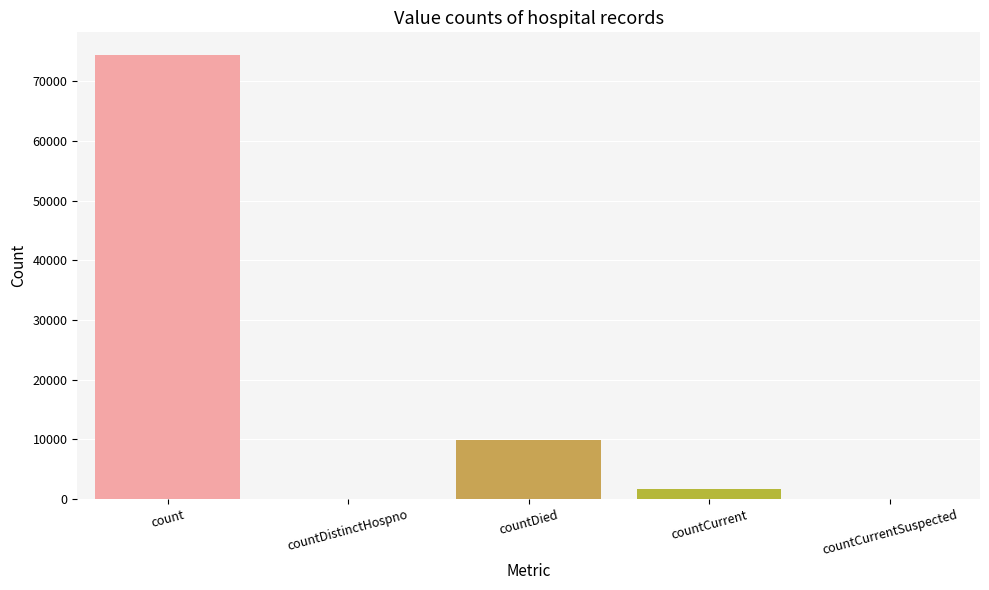

What is the sum of all values?

86089